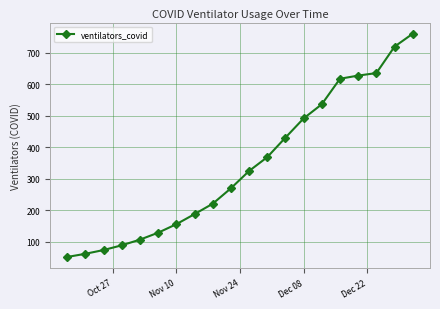

What is the sum of all values?

6865